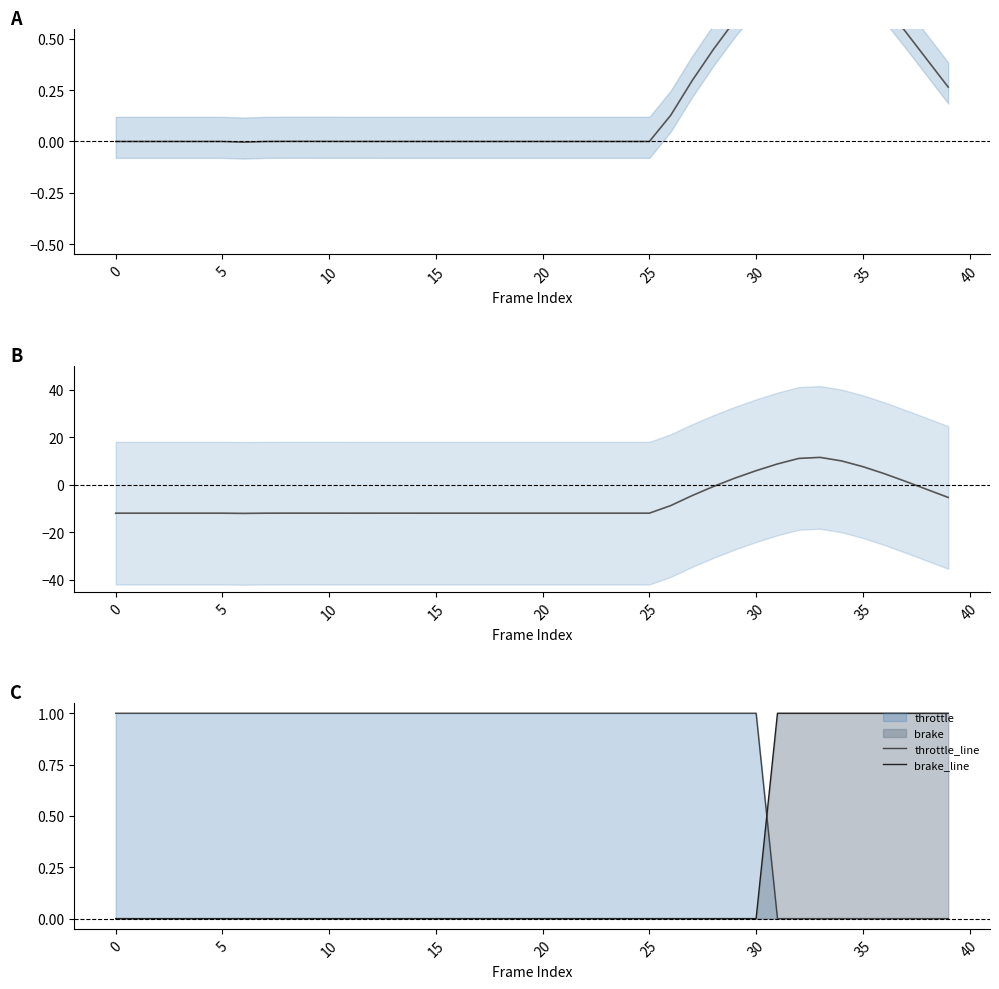

How many data points in speed are less than 0?

2